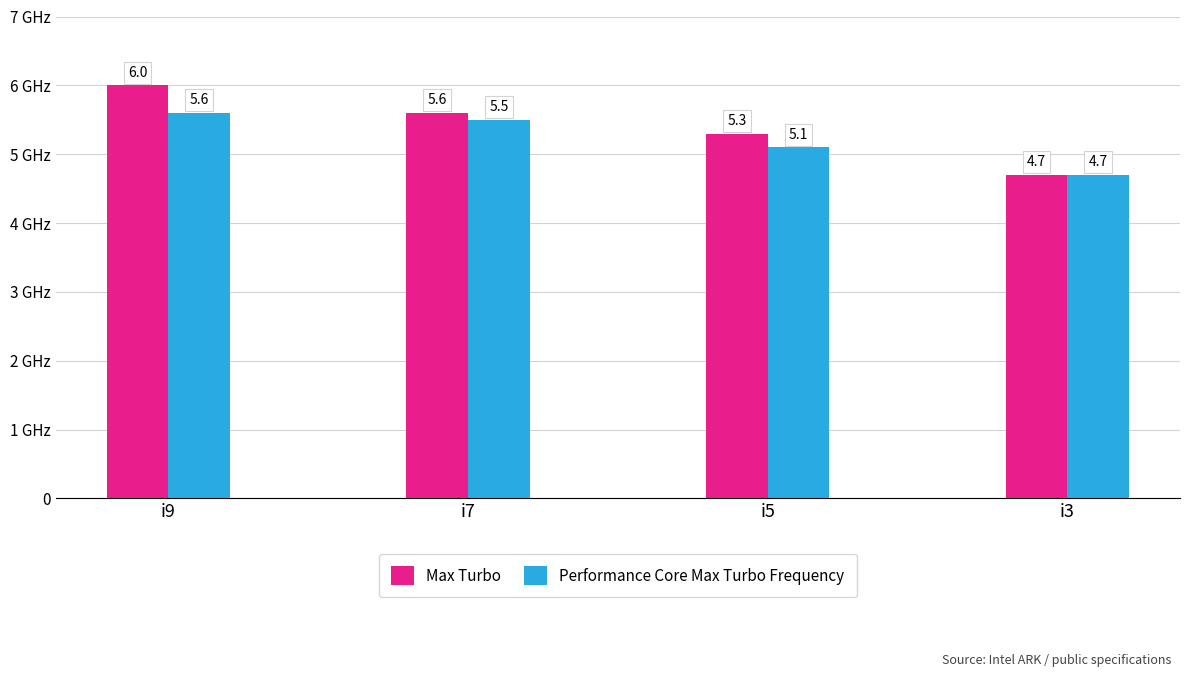

Rank the categories by Max Turbo value from lowest to highest.

i3, i5, i7, i9